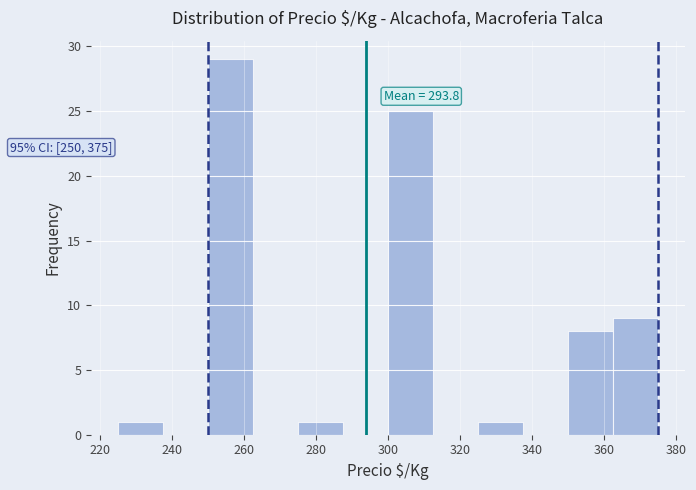

Over which range of the x-axis is the bar tallest?

250.0 to 262.5